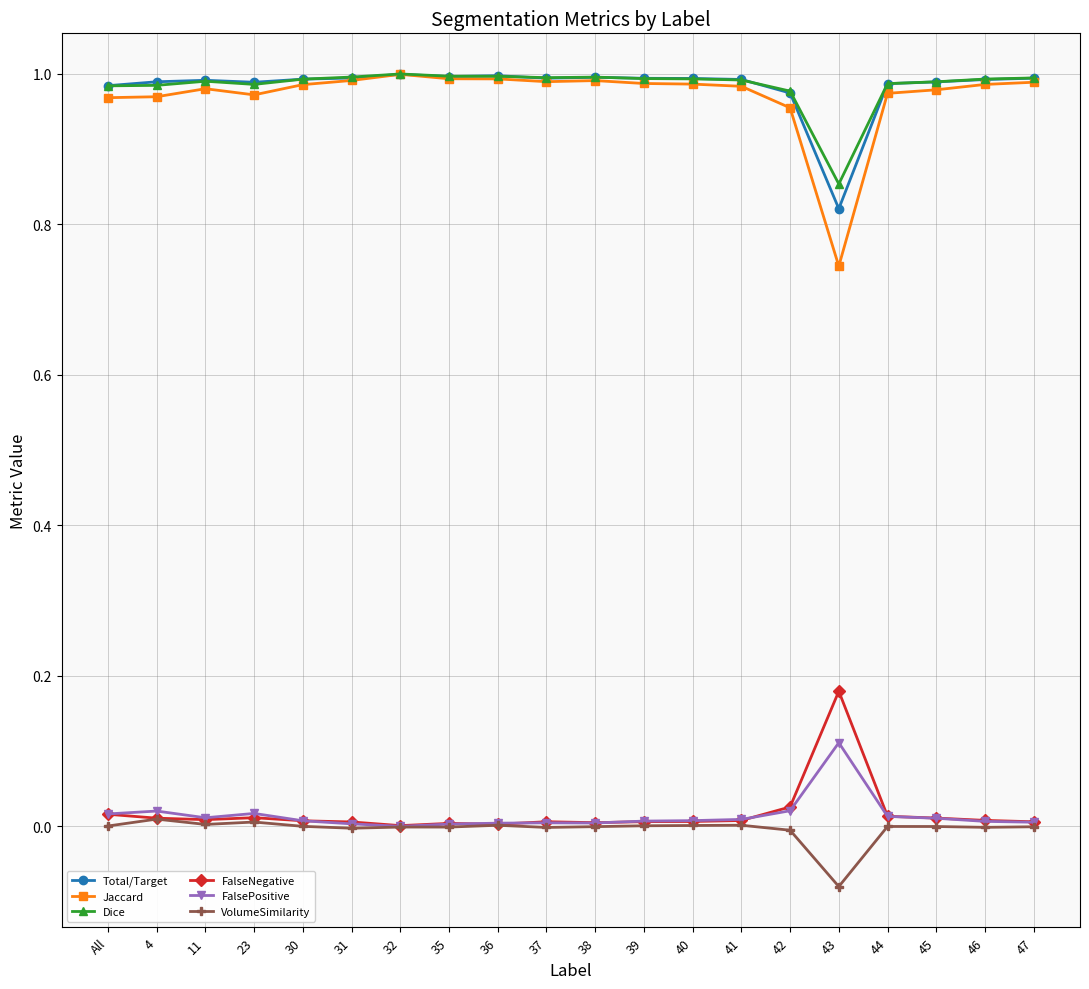

True or false: Dice and FalsePositive cross at least once.

False